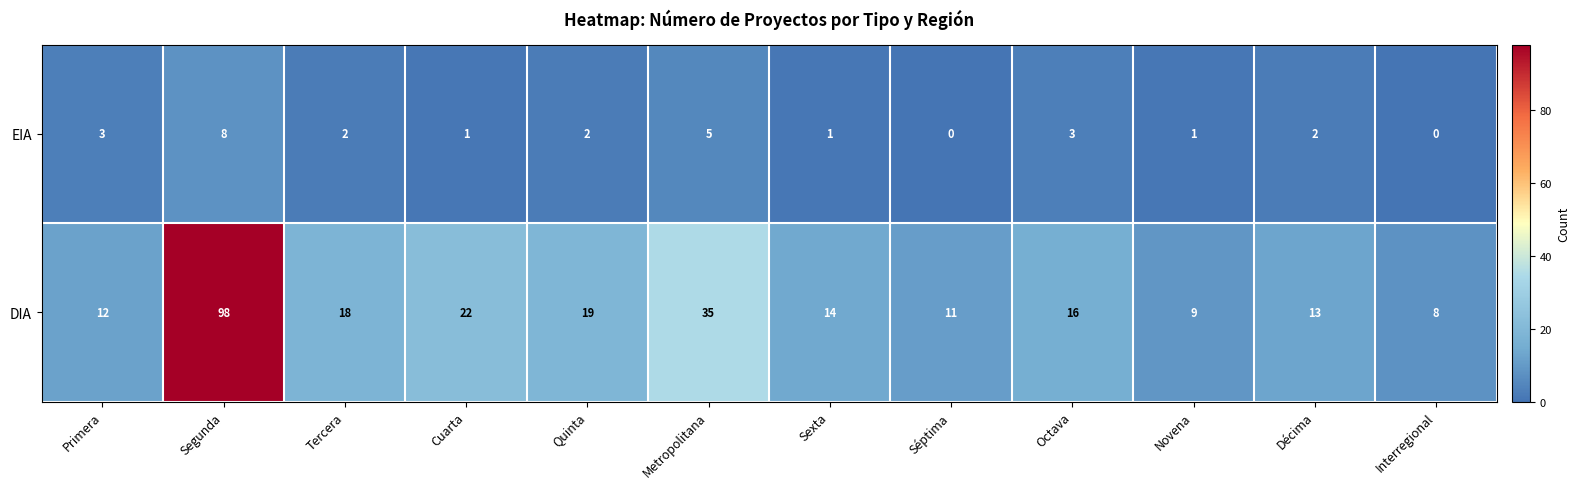

Which series has the widest spread of values?

DIA